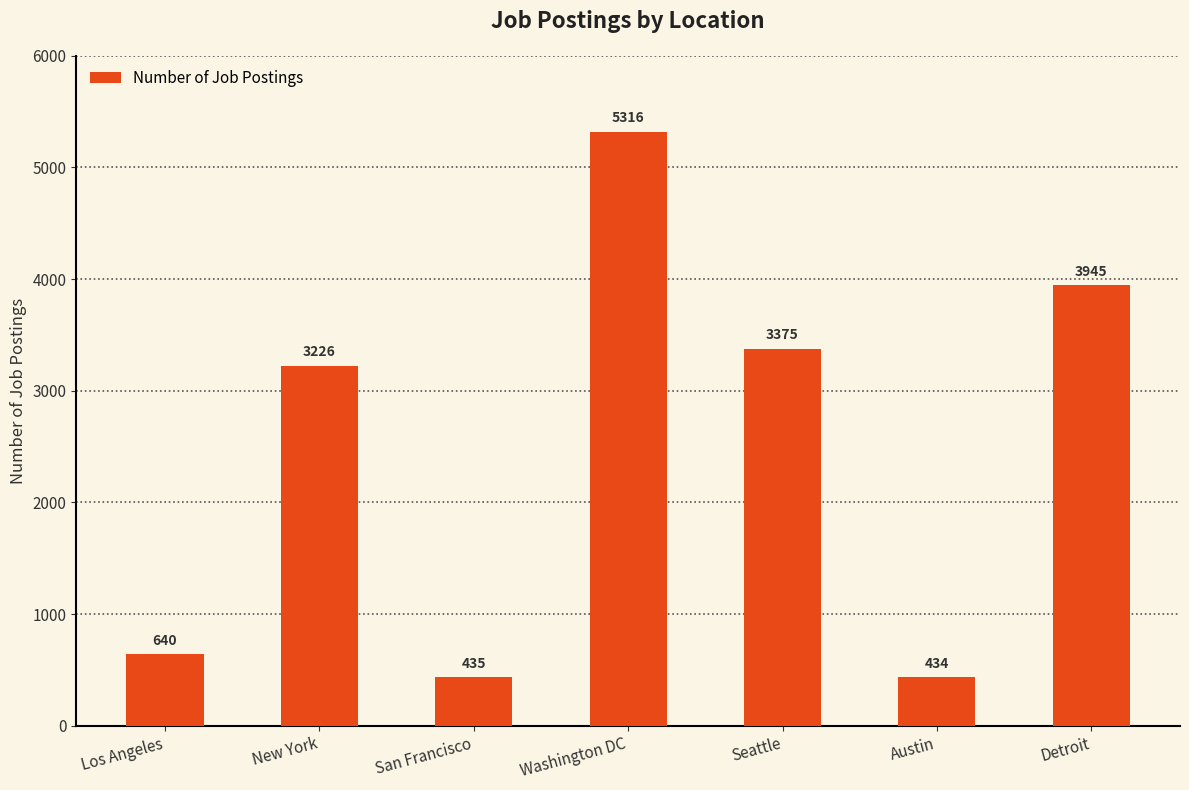

Reading left to right, list all the values displayed in this chart.

640	3226	435	5316	3375	434	3945